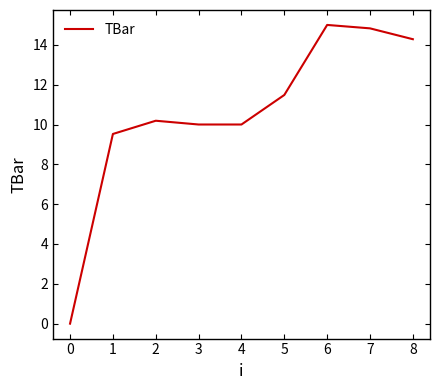

What value does the data have at 2?

10.2